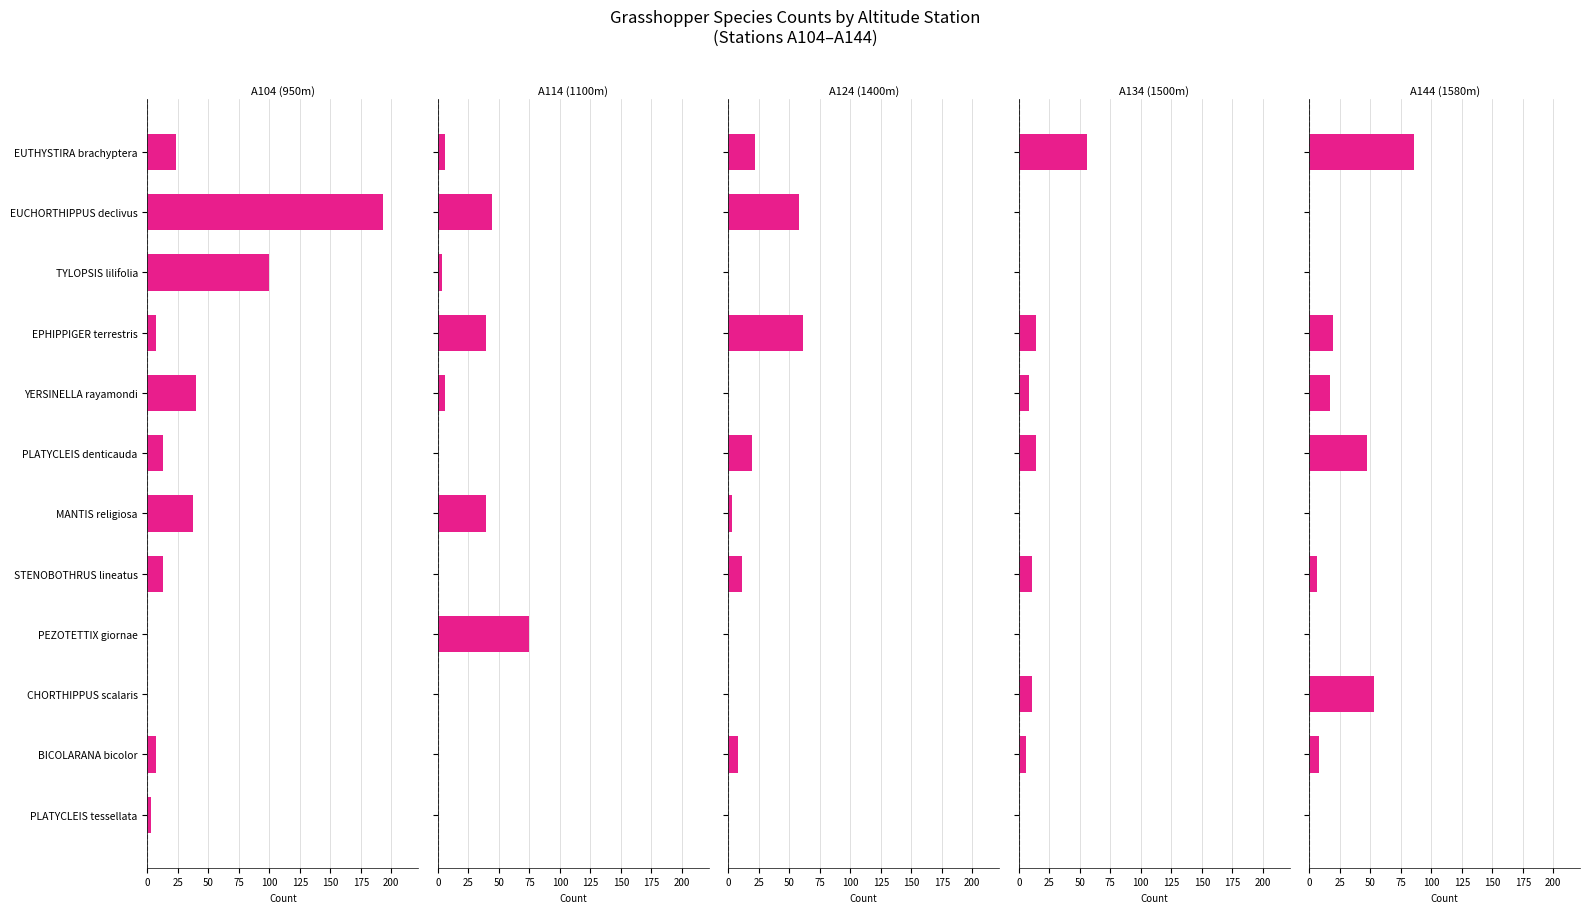

Is it true that A104 (950m) equals 58 at YERSINELLA rayamondi?

False